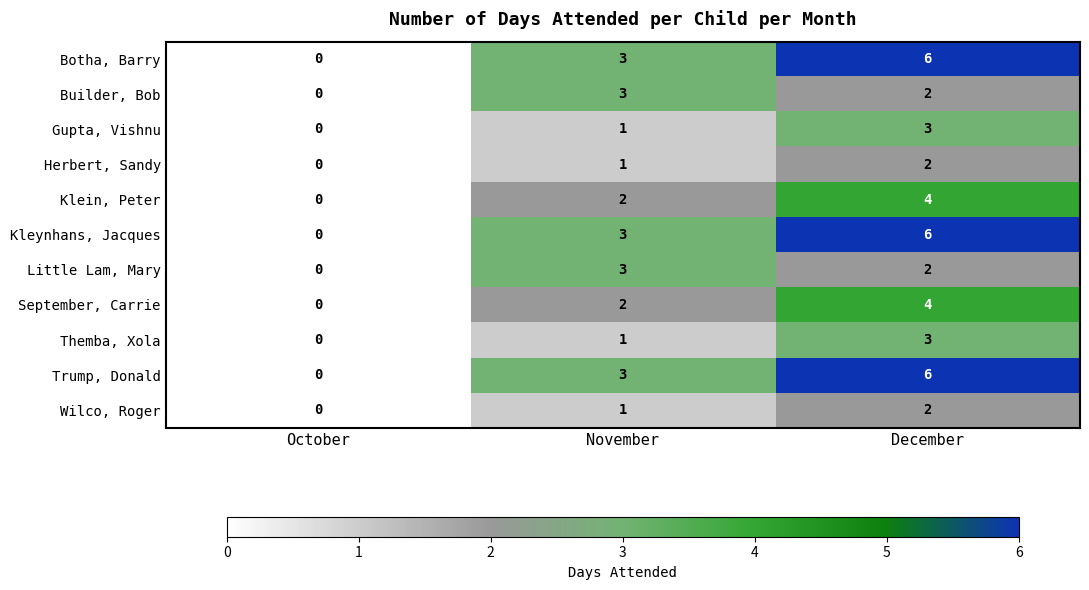

What is the difference between the maximum and minimum values in the Gupta, Vishnu series?

3